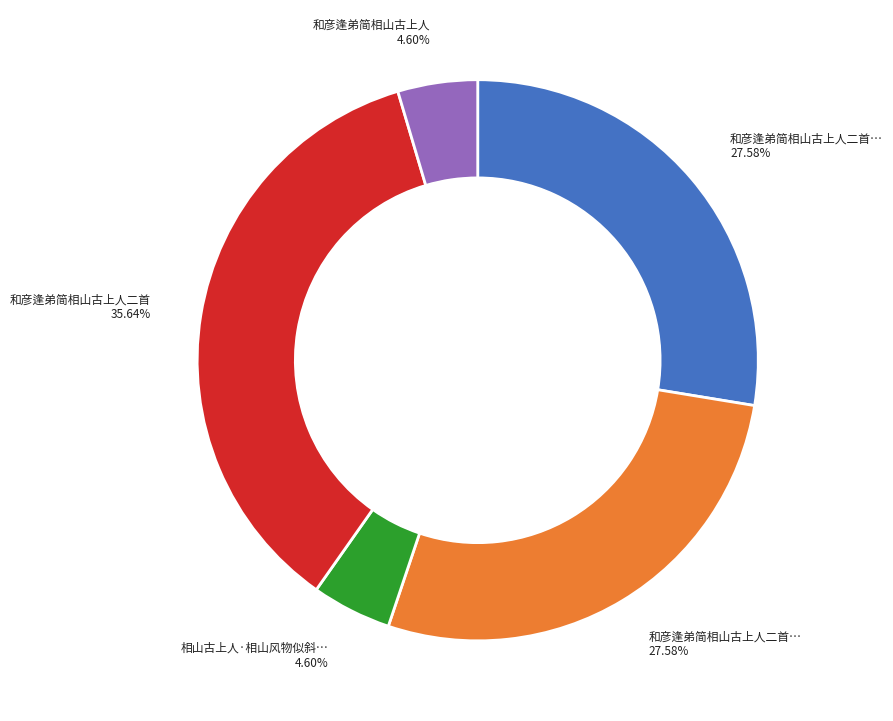

Is there a majority slice in this chart?

No